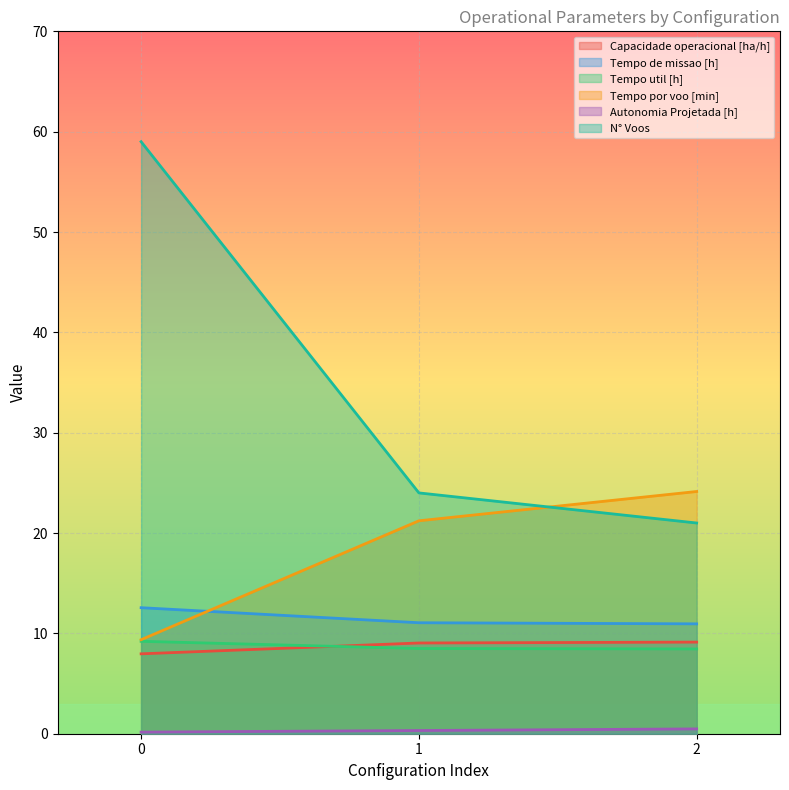

Rank the series by their maximum value, from highest to lowest.

N° Voos, Tempo por voo [min], Tempo de missao [h], Tempo util [h], Capacidade operacional [ha/h], Autonomia Projetada [h]